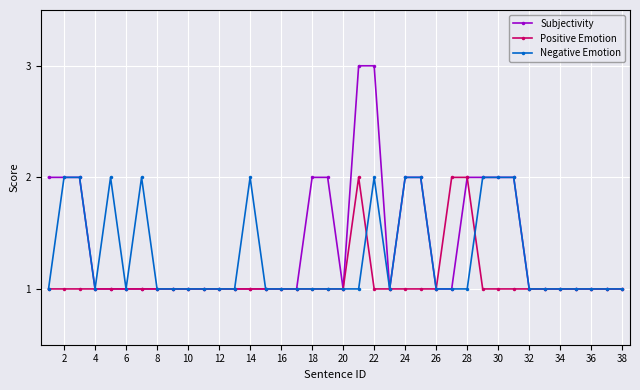

True or false: Negative Emotion has more than 1 points higher than both neighbors.

True